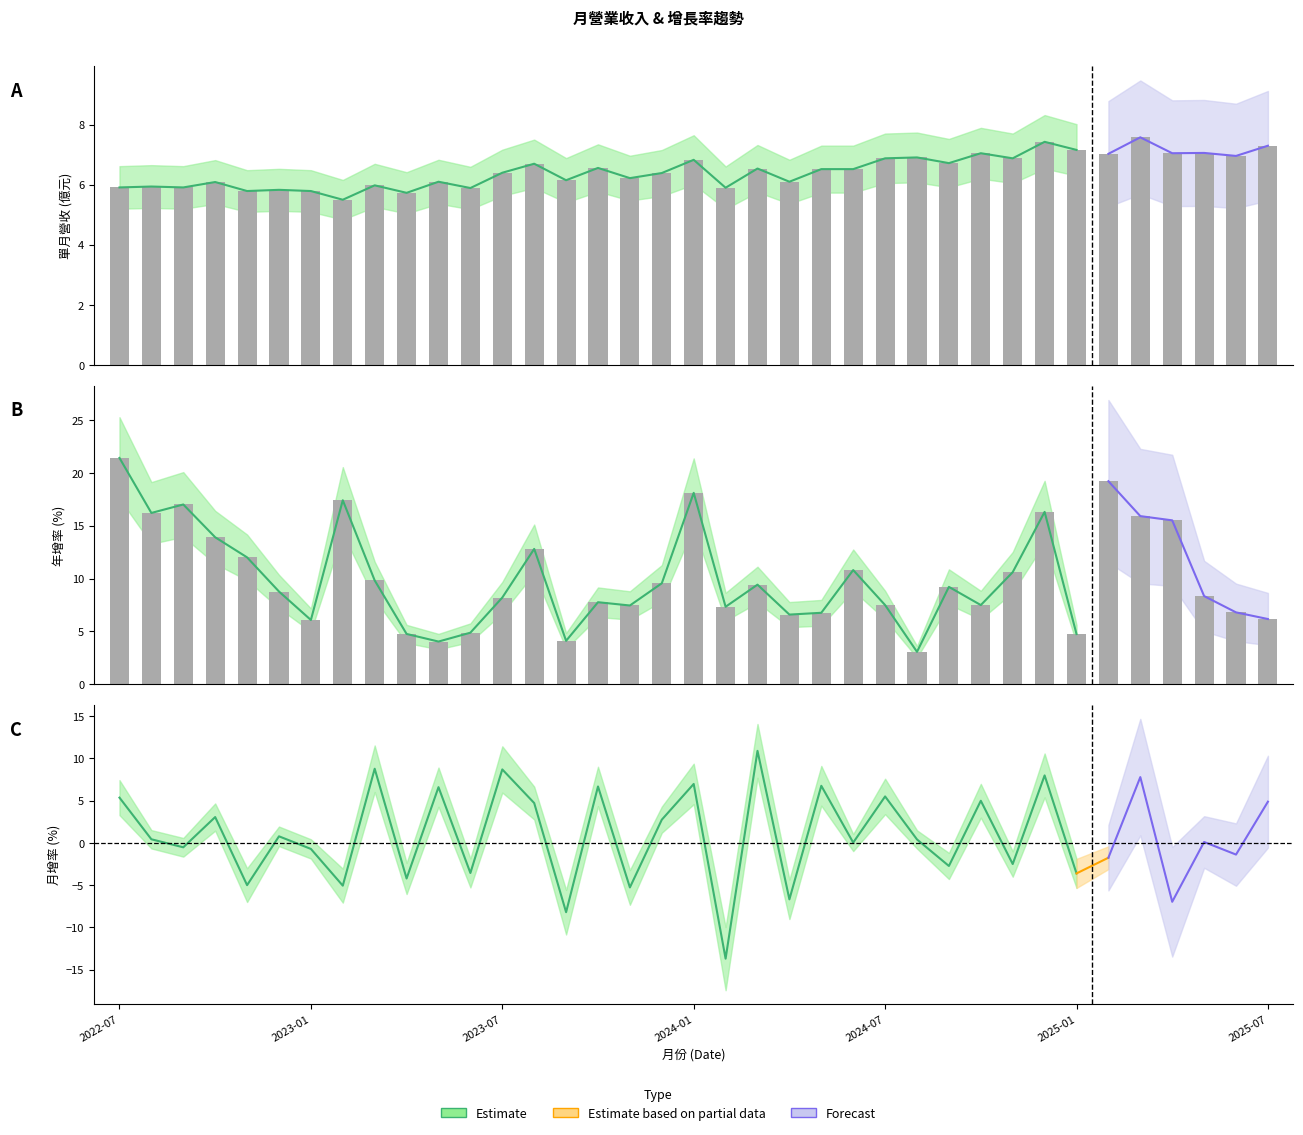

What is the label of the 8th bar from the left?

2023-02